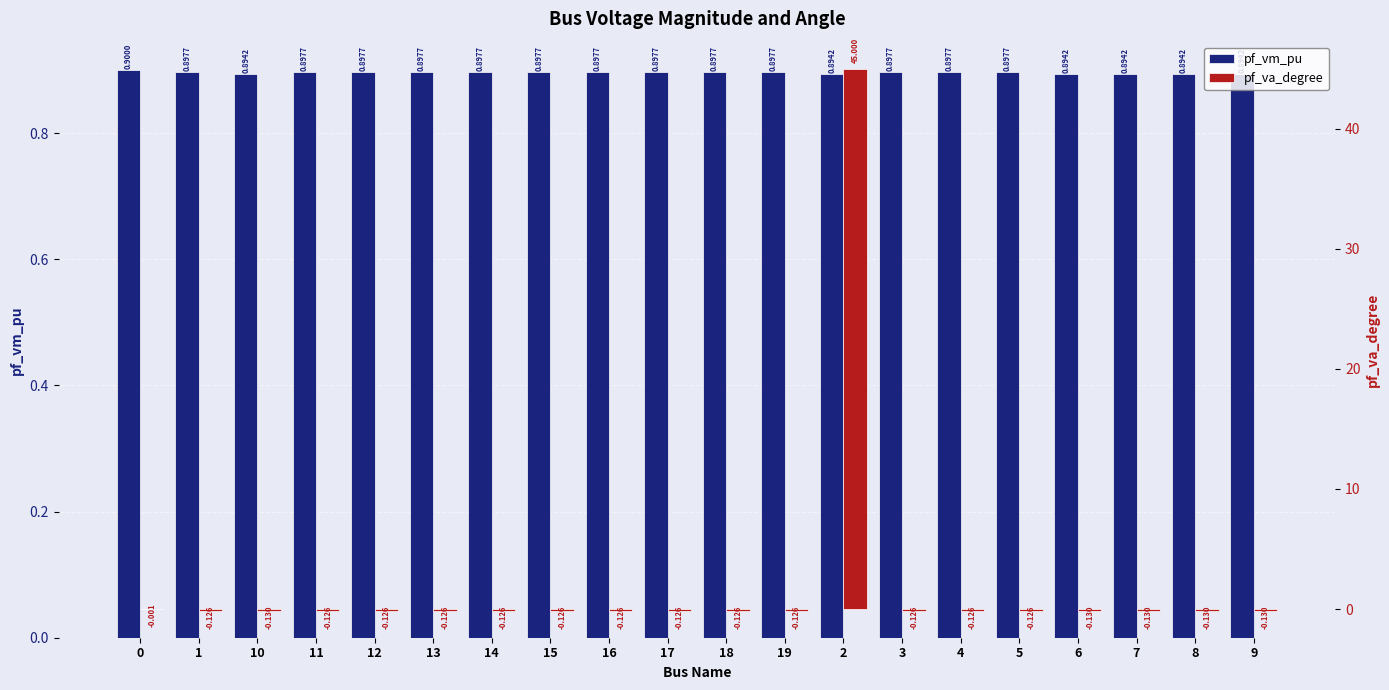

Which series has the largest range (max minus min)?

pf_va_degree